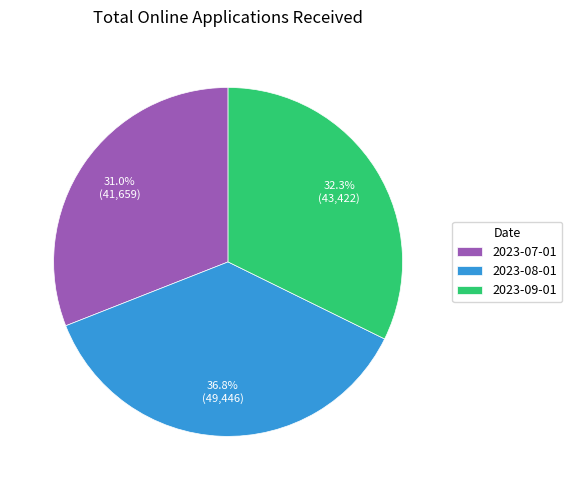

What is the ratio of the value at 2023-08-01 to the value at 2023-07-01?

1.2